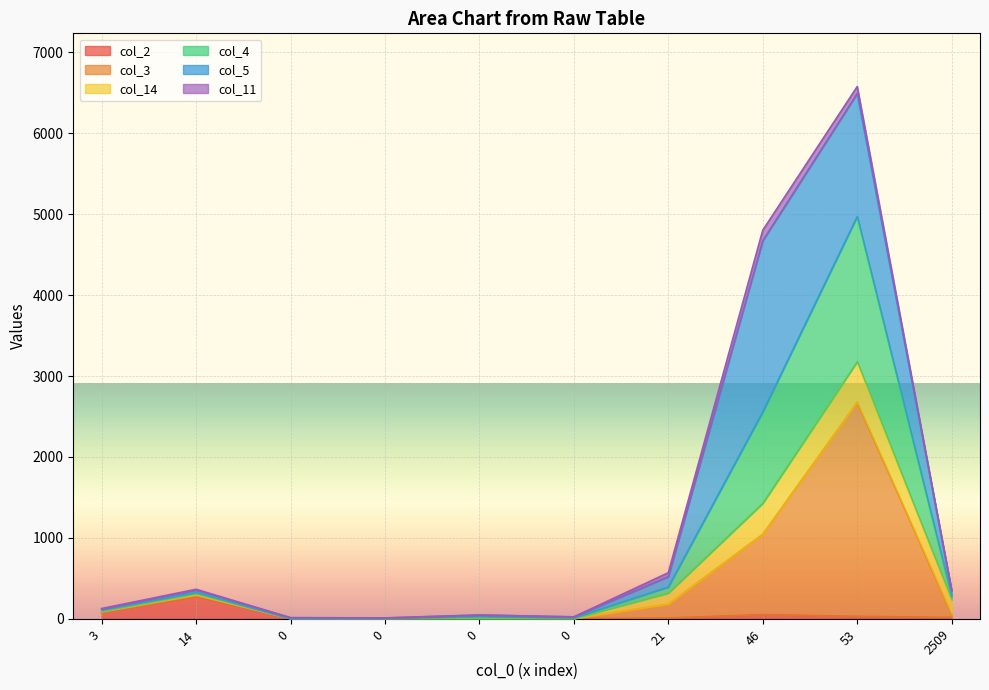

Is it true that col_3 equals 0 at 0?

True